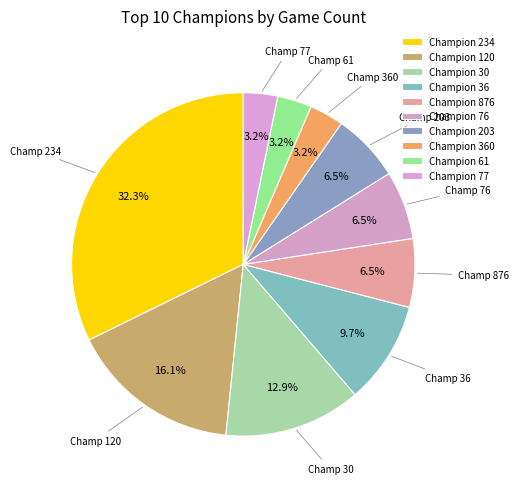

How many segments does this pie chart have?

10